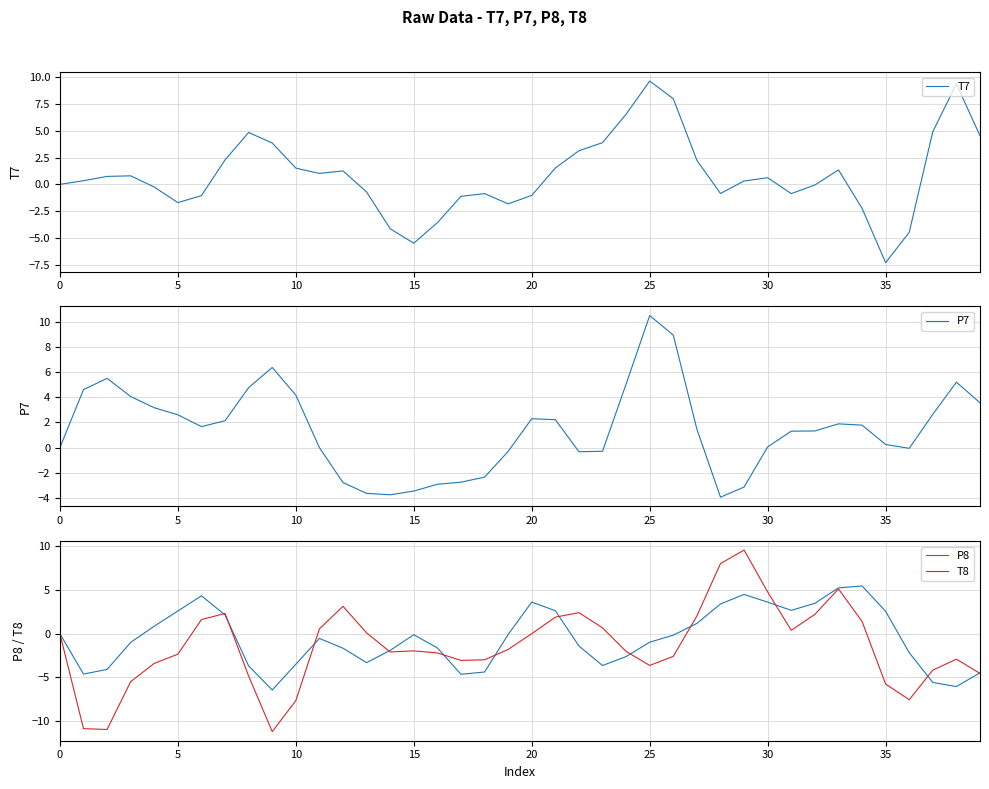

Which series has the widest spread of values?

T8